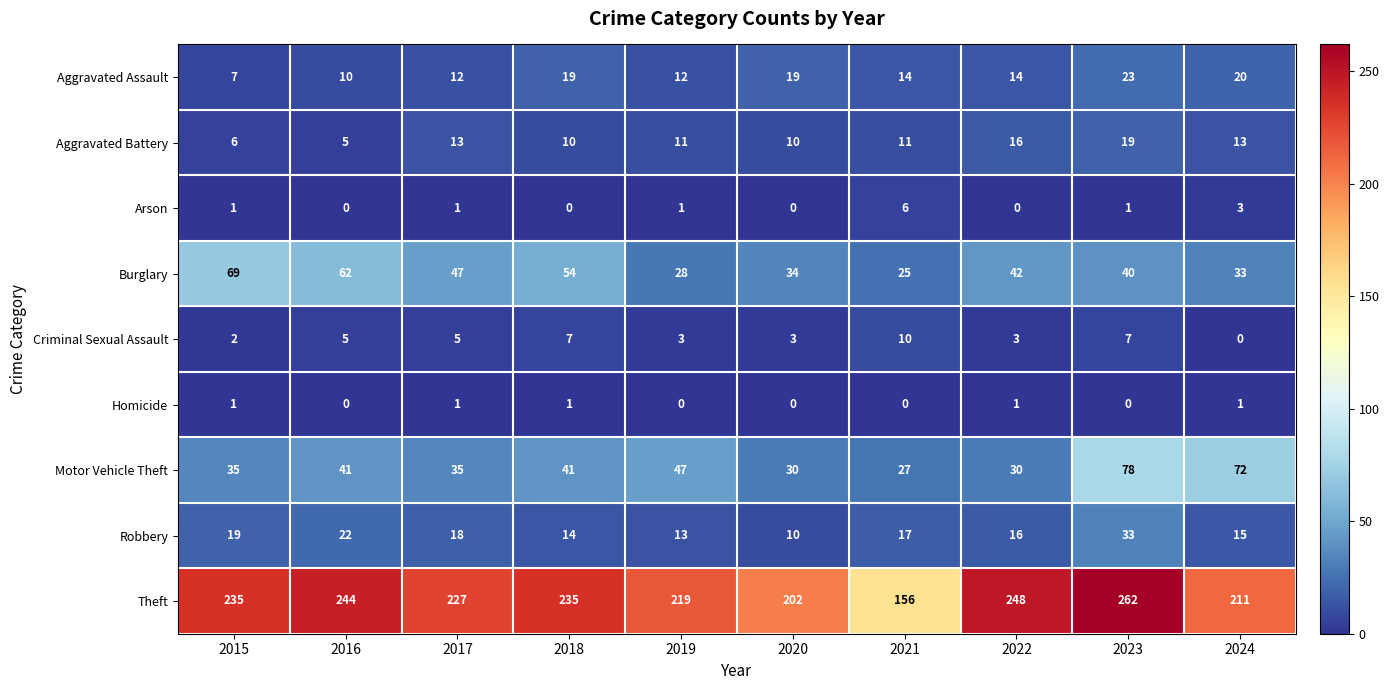

The value of Aggravated Assault at 2024 is 20. True or false?

True